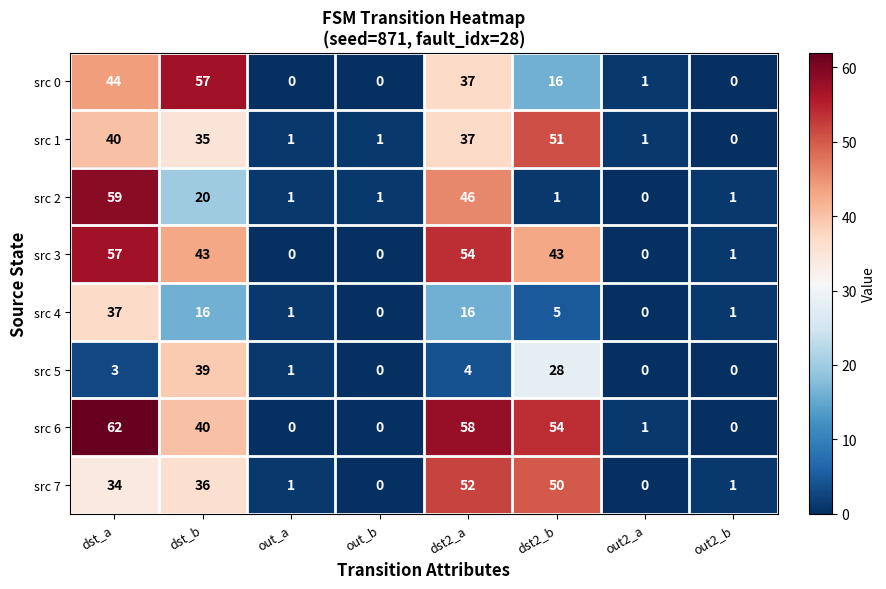

At which label does src 7 reach its peak?

dst2_a